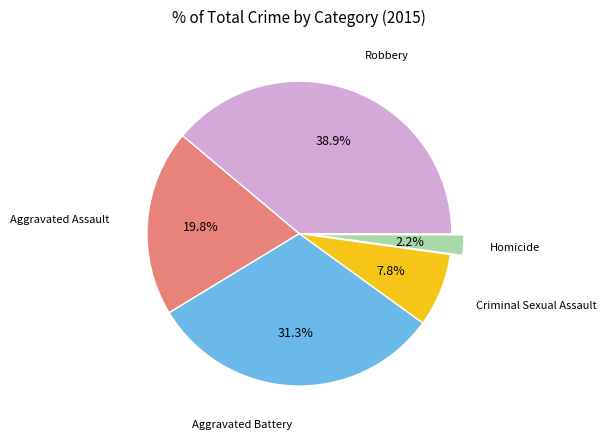

True or false: Robbery accounts for 31% of the total.

False